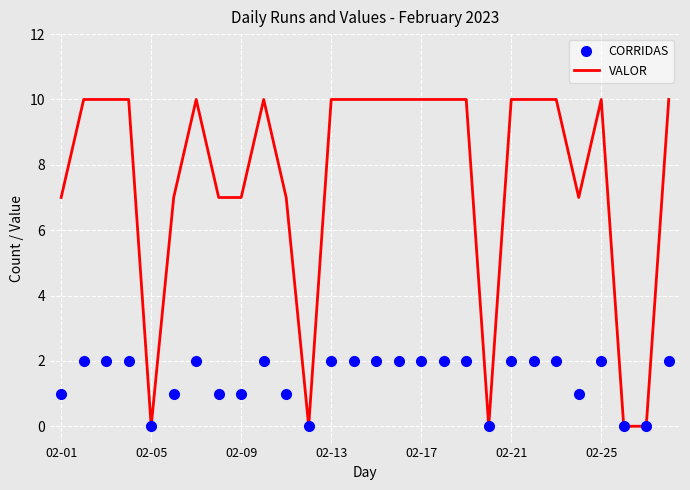

Which series has the largest total across all categories?

VALOR